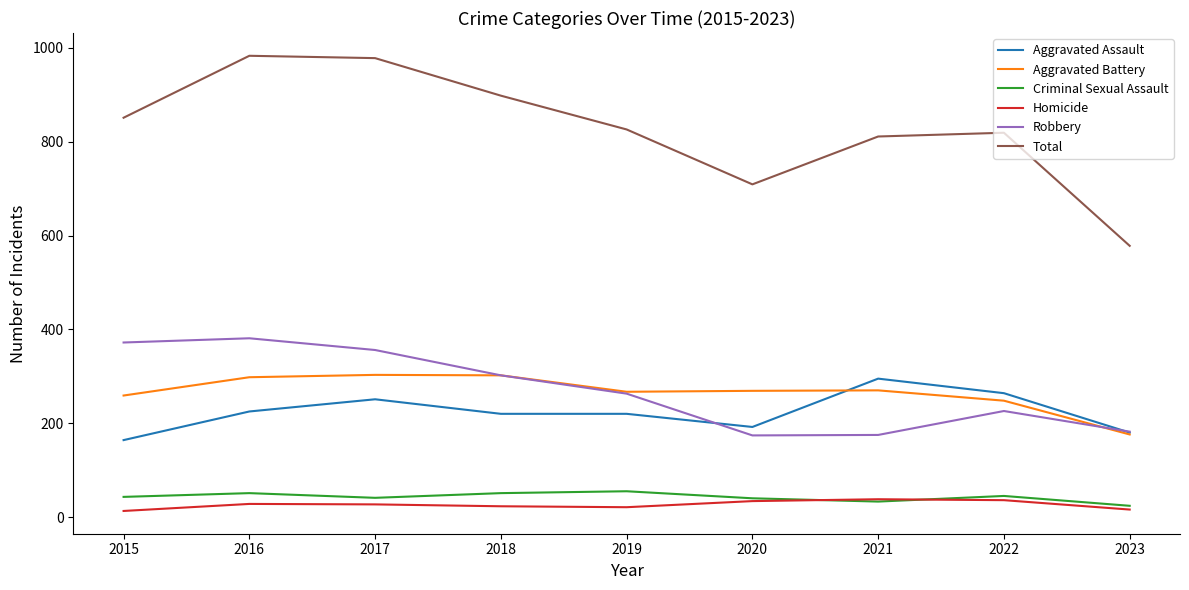

Which series has the largest range (max minus min)?

Total